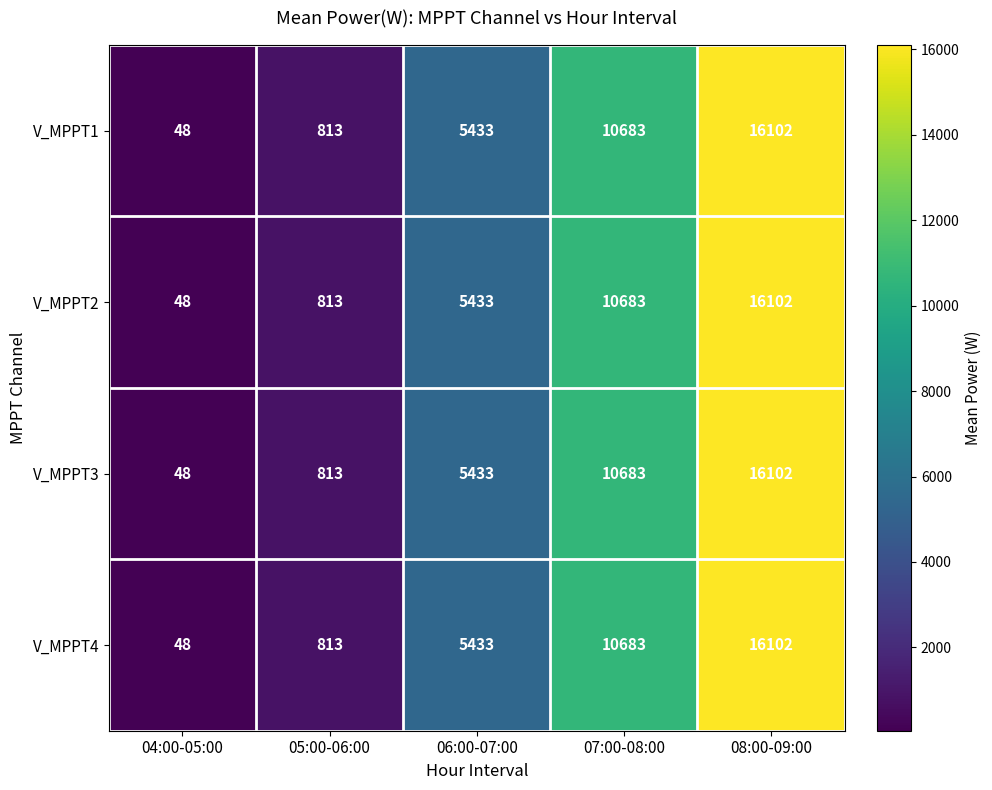

What is the difference between the V_MPPT2 values at 07:00-08:00 and 06:00-07:00?

5250